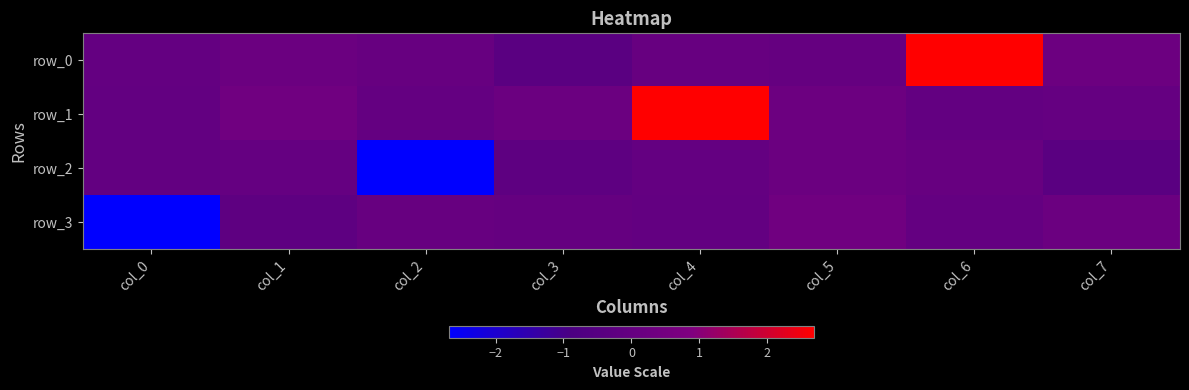

Which series changed the most between col_0 and col_4?

row_1